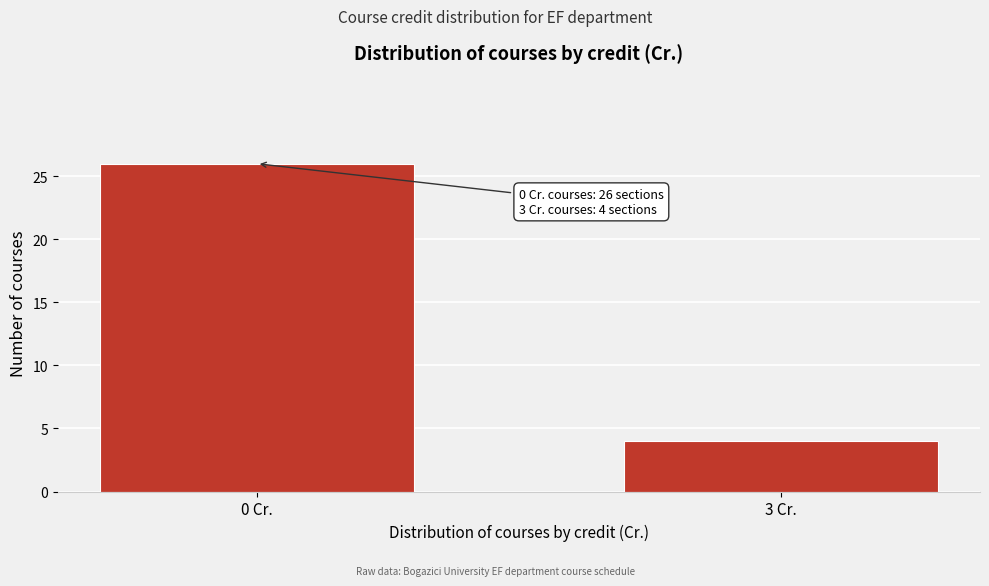

Reading left to right, extract all data points from this chart.

26	4